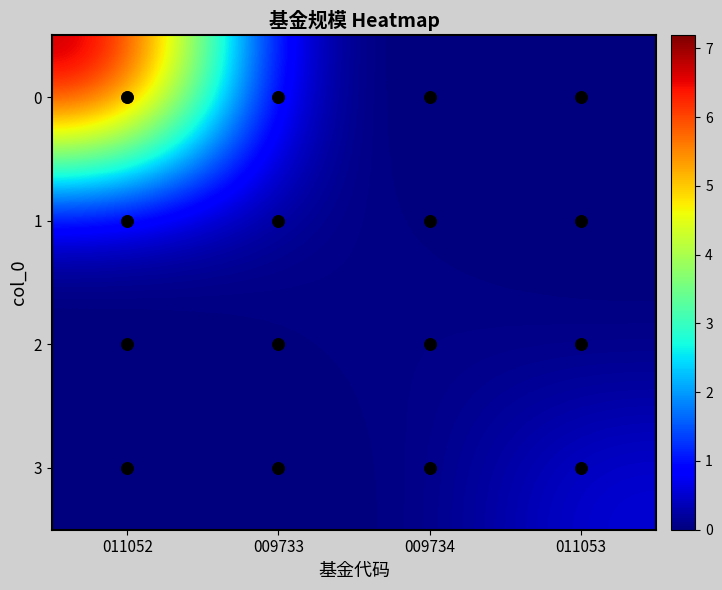

At which category does the chart reach its peak across all series?

011052